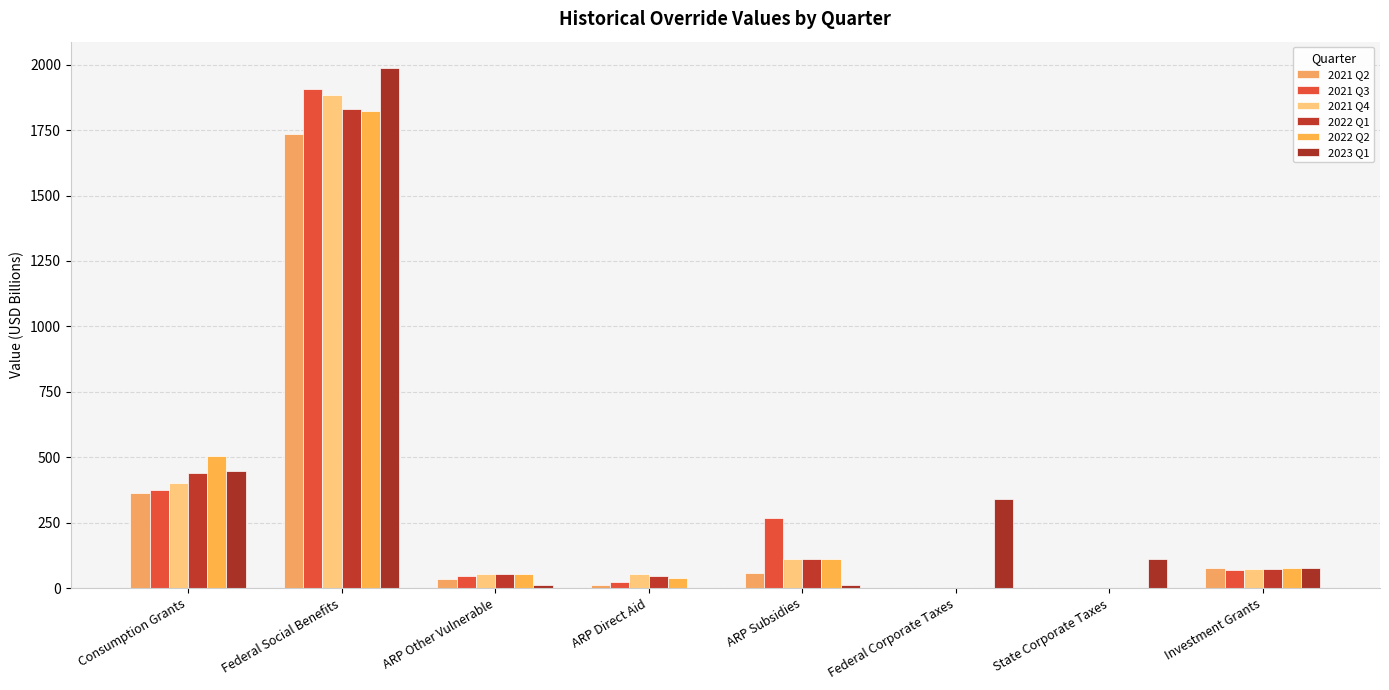

What position from the left is ARP Other Vulnerable?

3